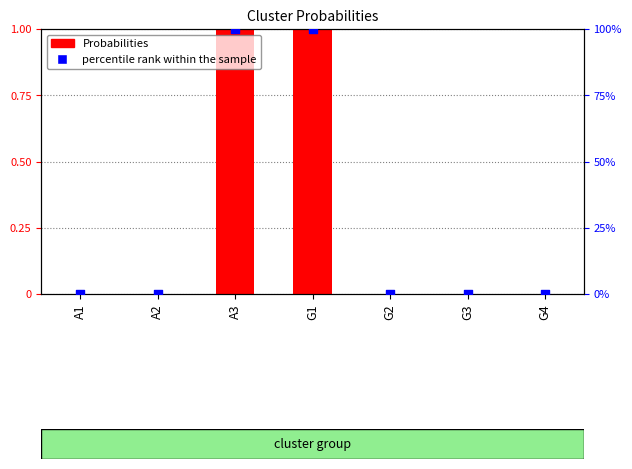

Which series has the largest total across all categories?

percentile rank within the sample